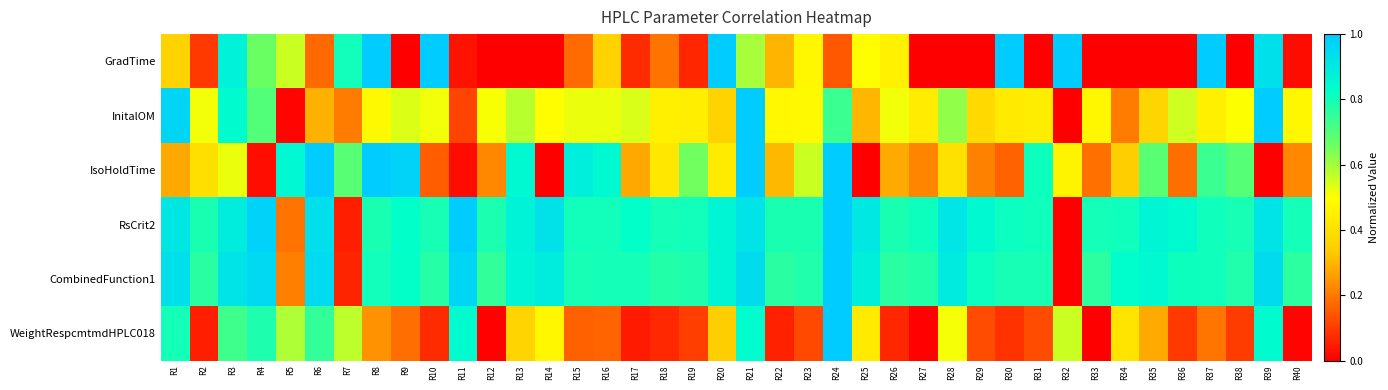

How many data points does each series have?

40